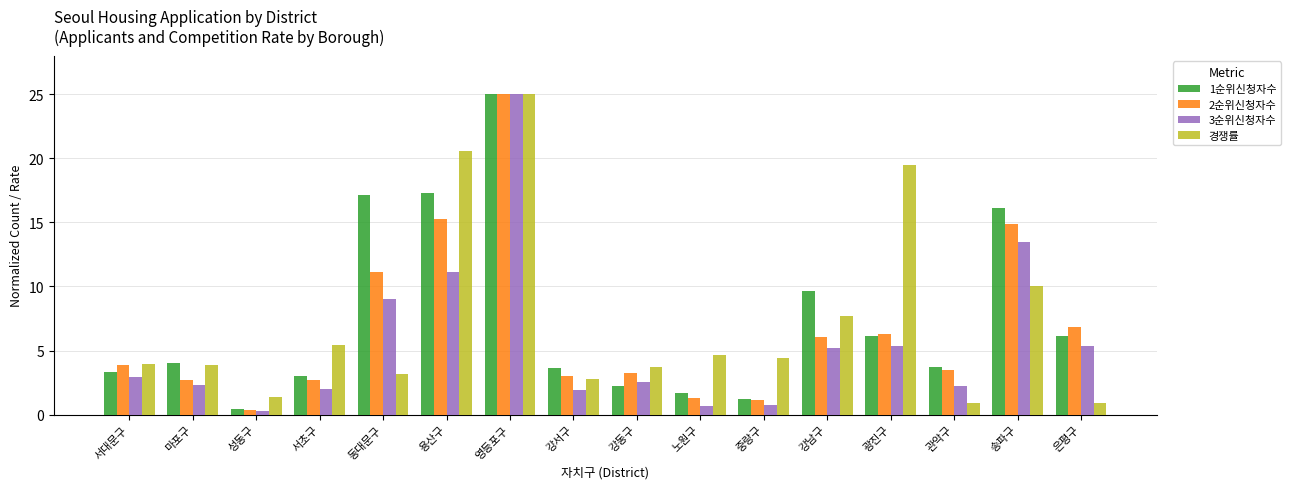

Is the value of 경쟁률 at 중랑구 greater than the value of 3순위신청자수 at 노원구?

Yes